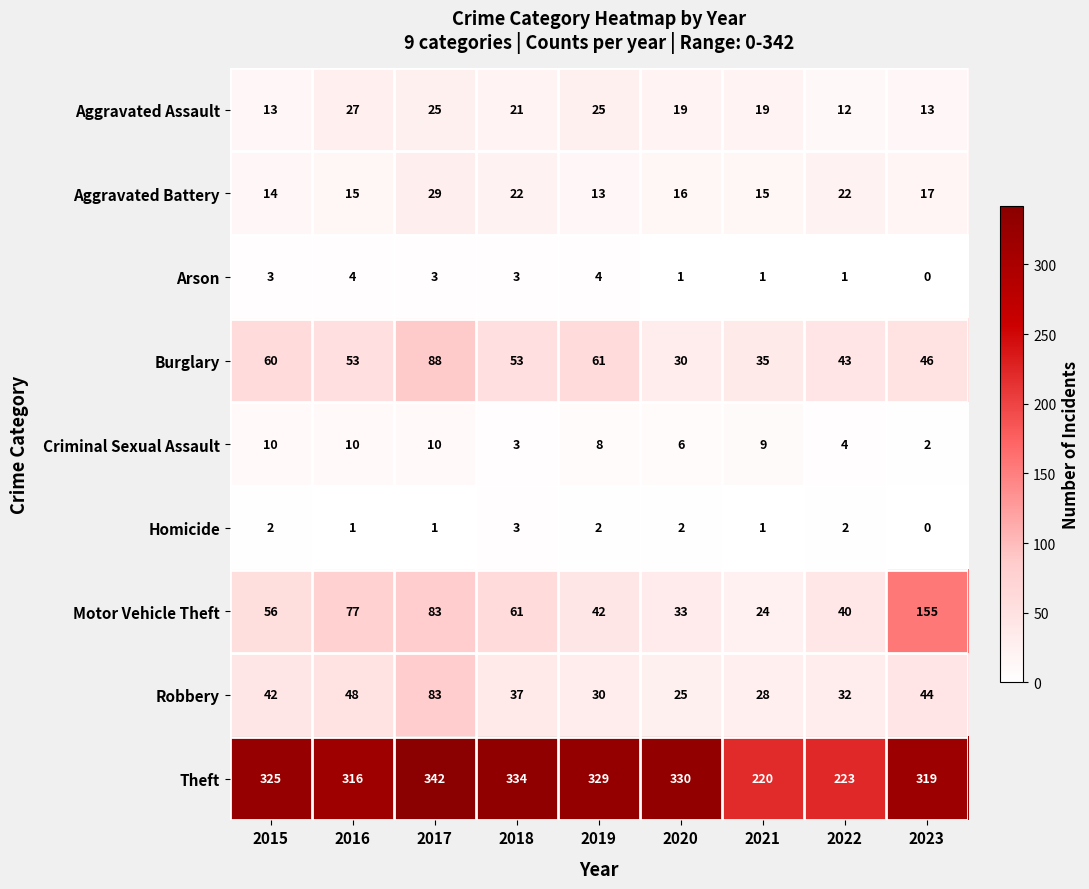

Which series has the largest range (max minus min)?

Motor Vehicle Theft